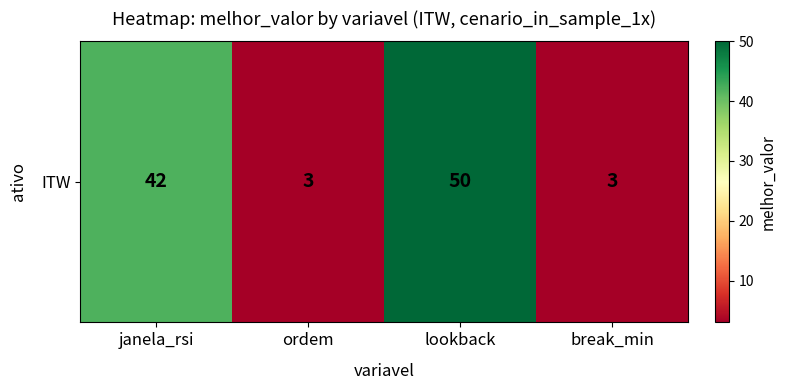

Reading left to right, extract all data points from this chart.

janela_rsi=42	ordem=3	lookback=50	break_min=3